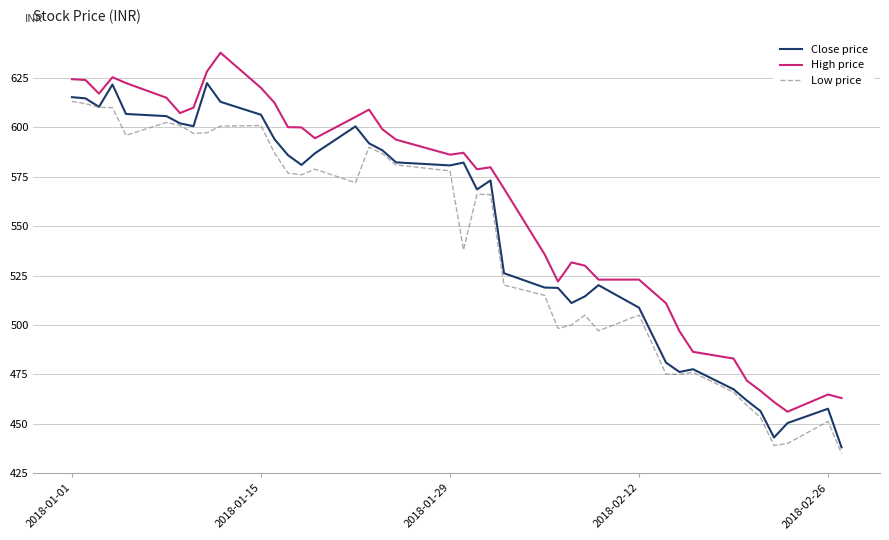

Which series has the widest spread of values?

Close price